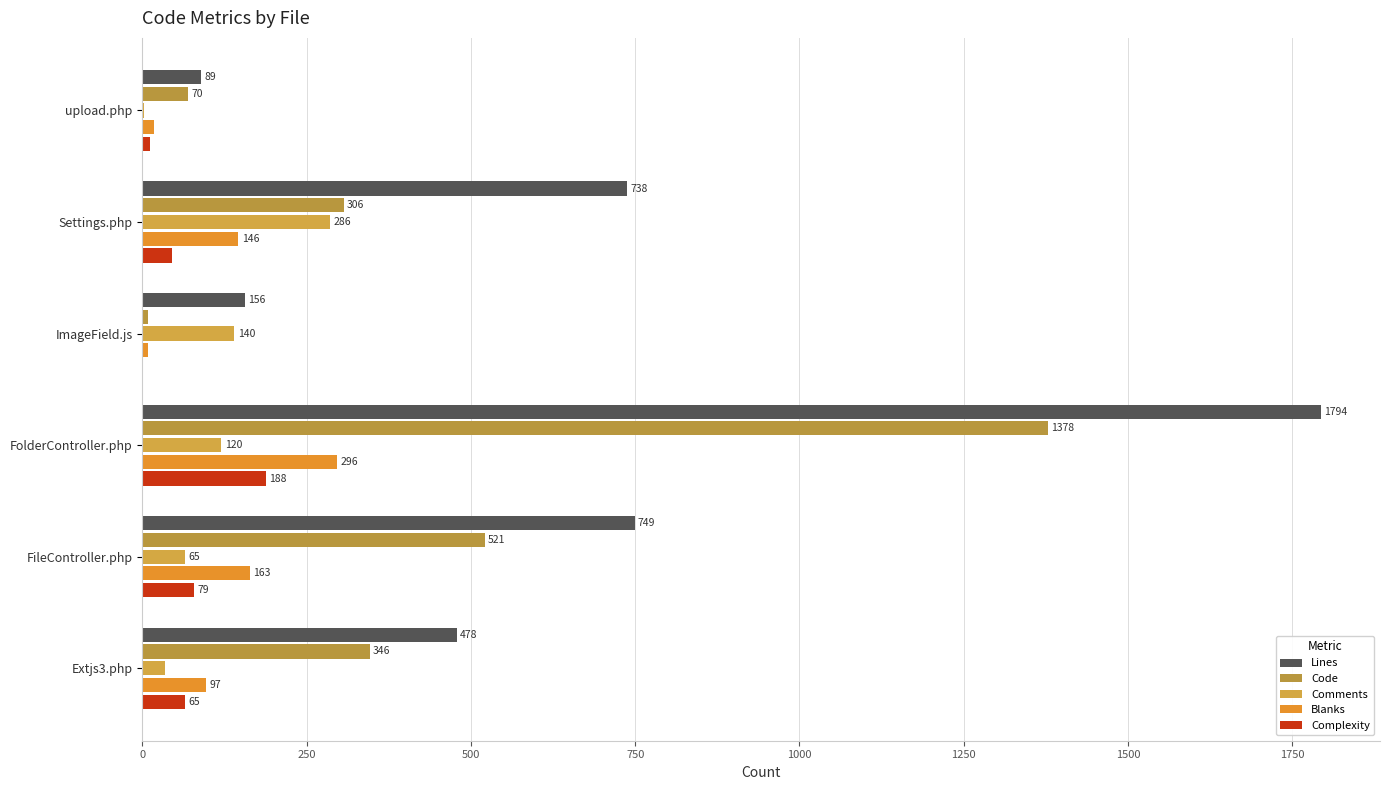

Reading left to right, what are all the values shown in this chart?

Lines: 89	738	156	1794	749	478
Code: 70	306	8	1378	521	346
Comments: 2	286	140	120	65	35
Blanks: 17	146	8	296	163	97
Complexity: 12	45	0	188	79	65